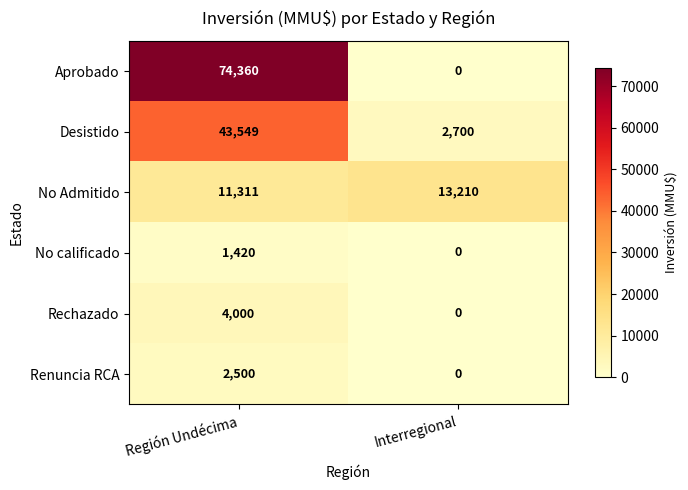

At how many categories does at least one series exceed 8431?

2